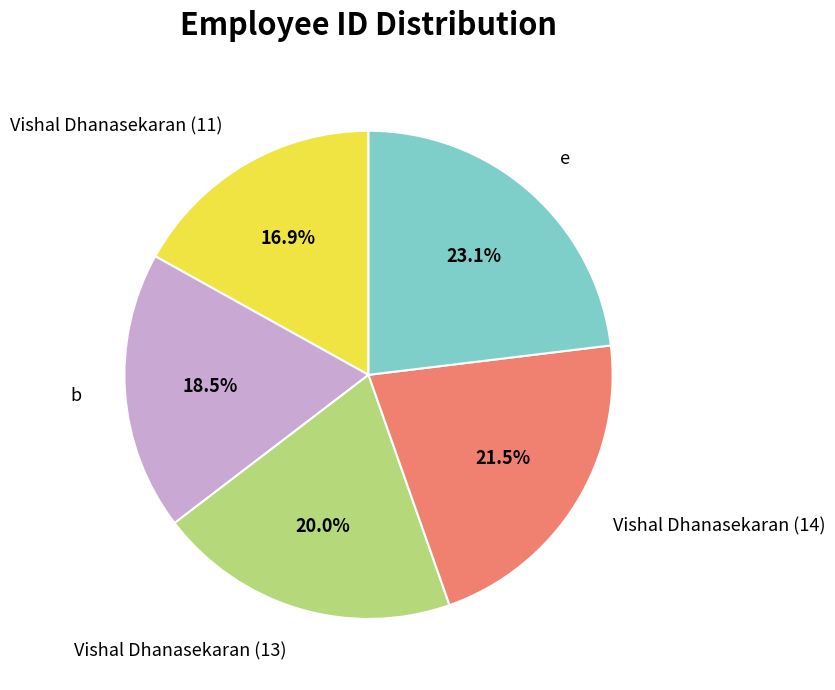

Combined, do b and e account for over 50%?

No